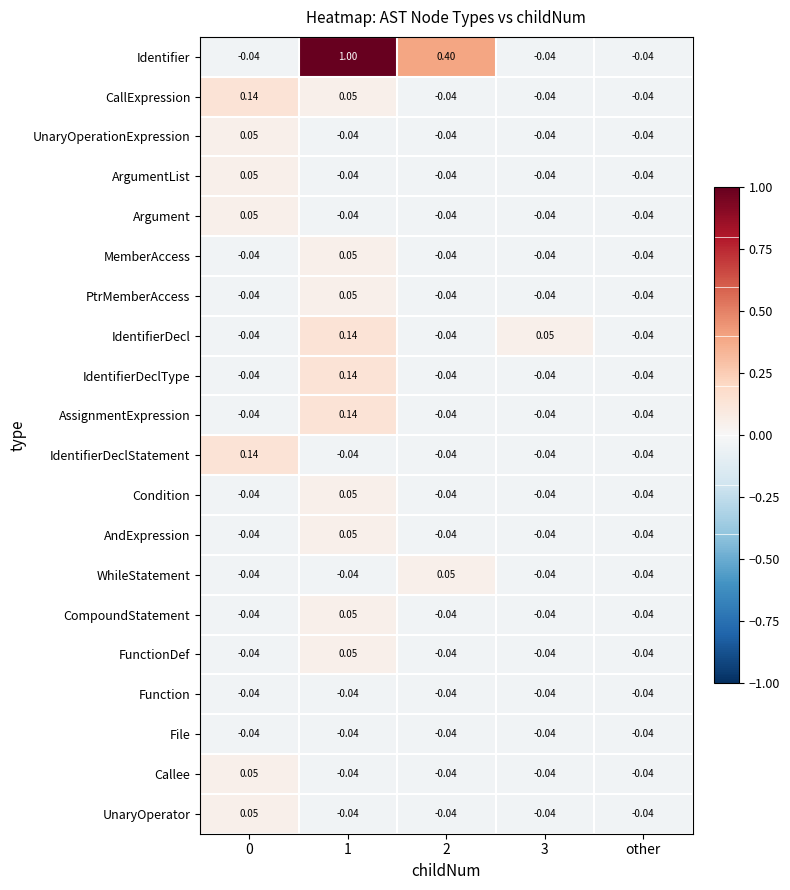

Which series has the largest total across all categories?

Identifier